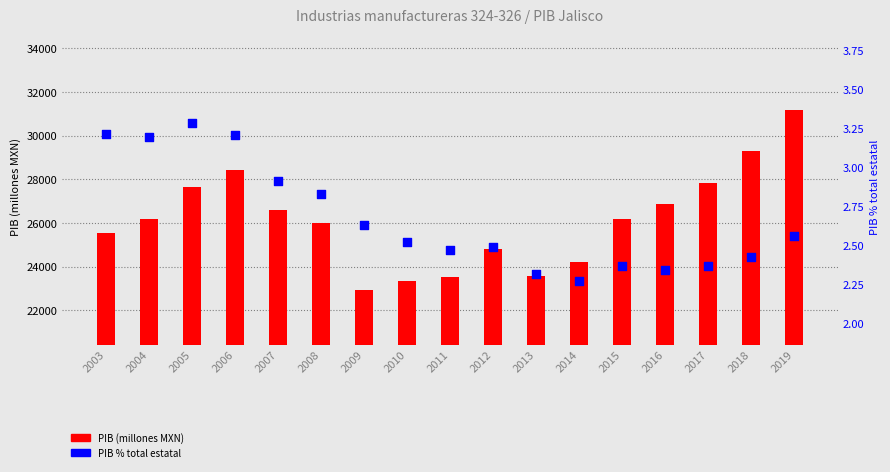

Which series contains the lowest Y value?

PIB % total estatal